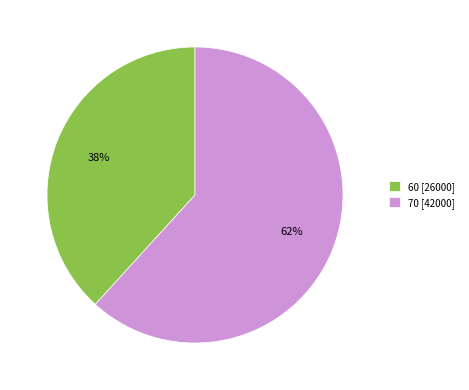

Is 60 the majority of the pie?

No